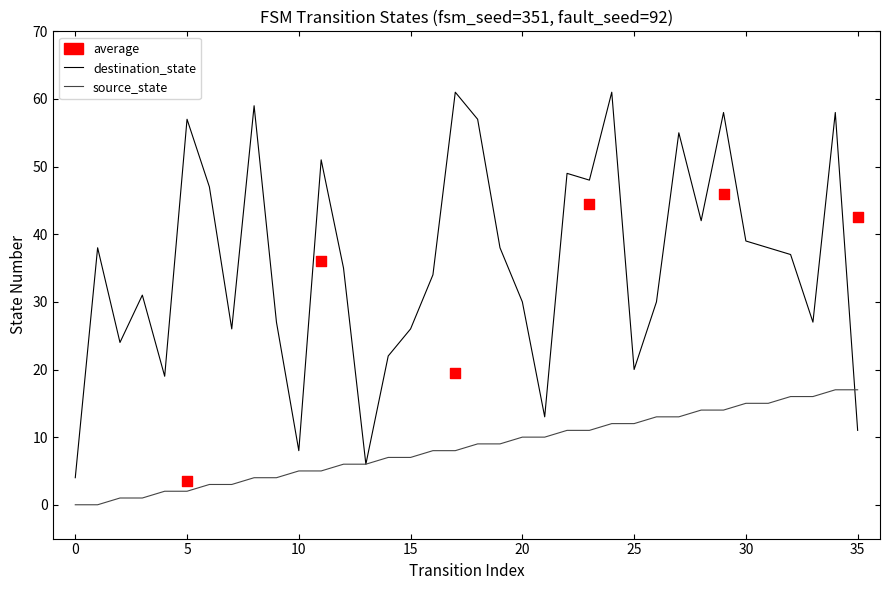

Which series reaches the maximum Y coordinate?

destination_state